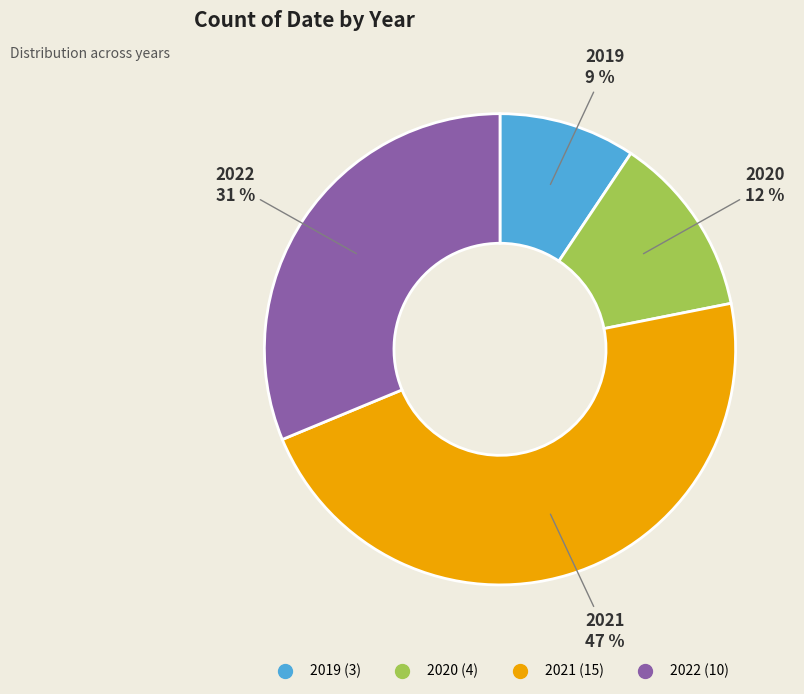

To the nearest percent, what percentage of the pie is 2021?

47%